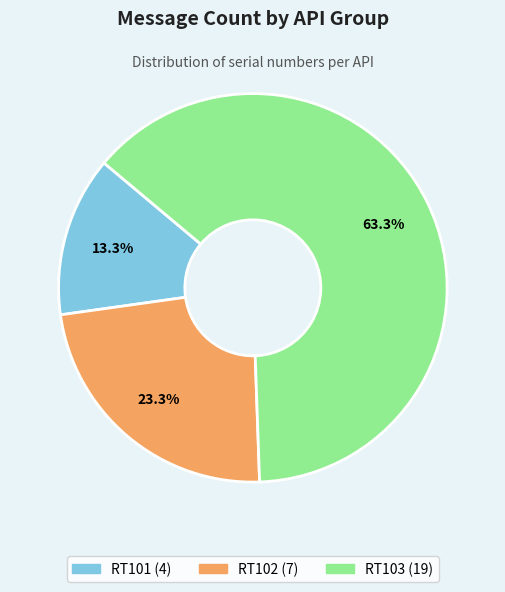

Rank the categories by value from highest to lowest.

RT103, RT102, RT101